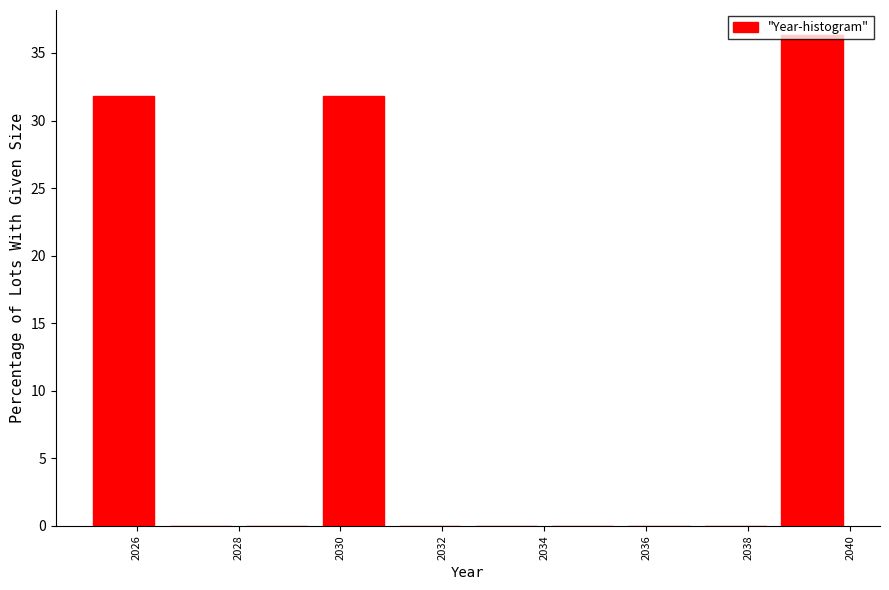

Reading left to right, list every bar in this chart as the range it spans on the x-axis followed by its height. Neither the bar edges nor the heights are printed on the chart, so give them approximately, as read against the axes.

2025.0 to 2026.5: 32.0
2026.5 to 2028.0: 0
2028.0 to 2029.5: 0
2029.5 to 2031.0: 32.0
2031.0 to 2032.5: 0
2032.5 to 2034.0: 0
2034.0 to 2035.5: 0
2035.5 to 2037.0: 0
2037.0 to 2038.5: 0
2038.5 to 2040.0: 36.5